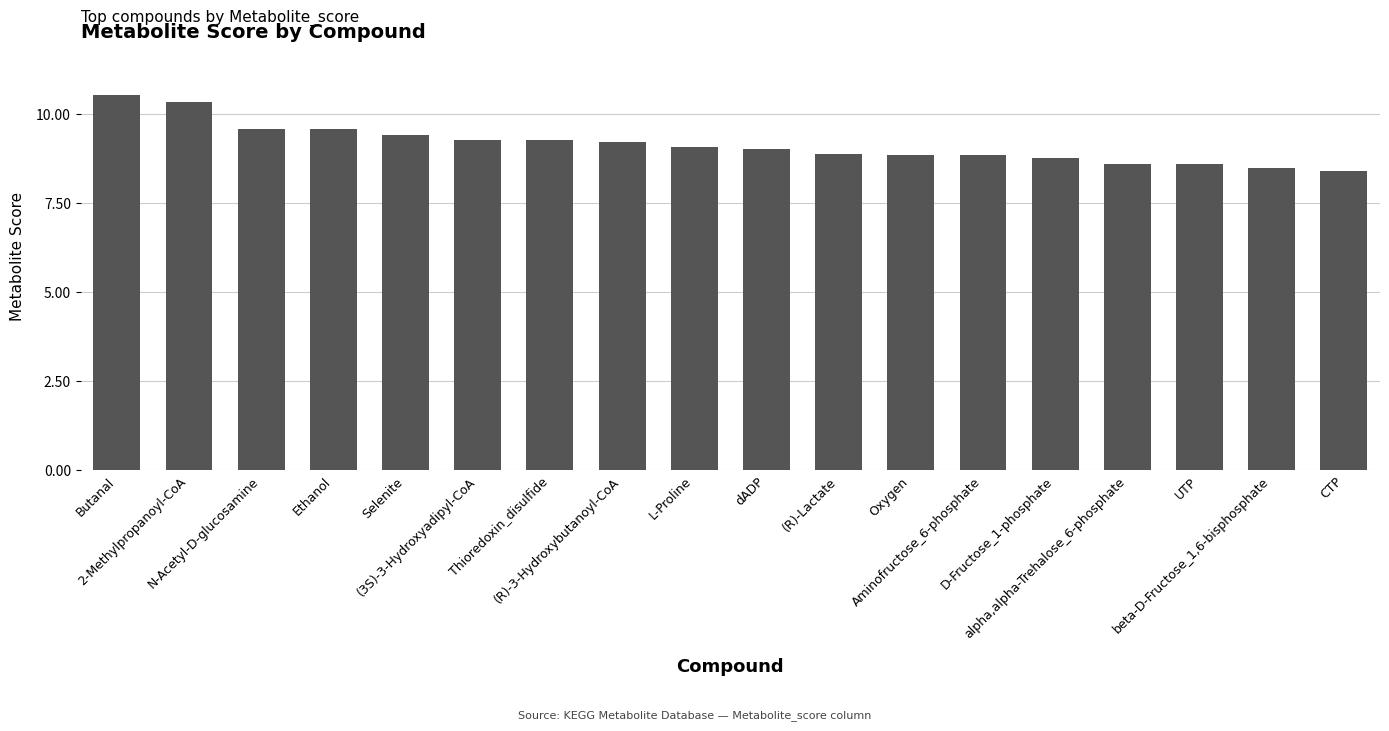

How many series are shown in this chart?

1